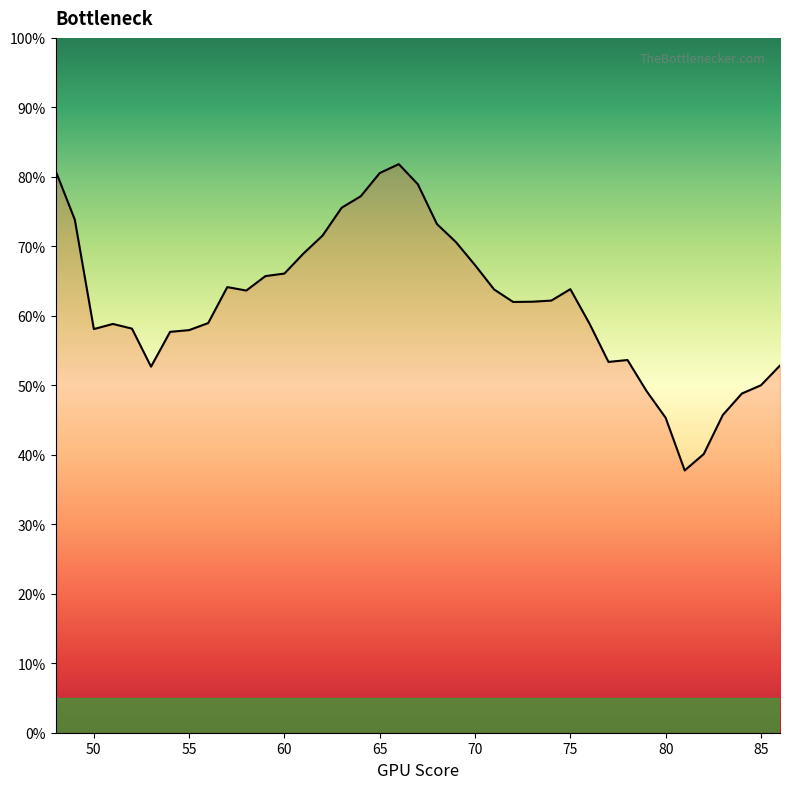

Does the chart display data point markers on the line(s)?

No